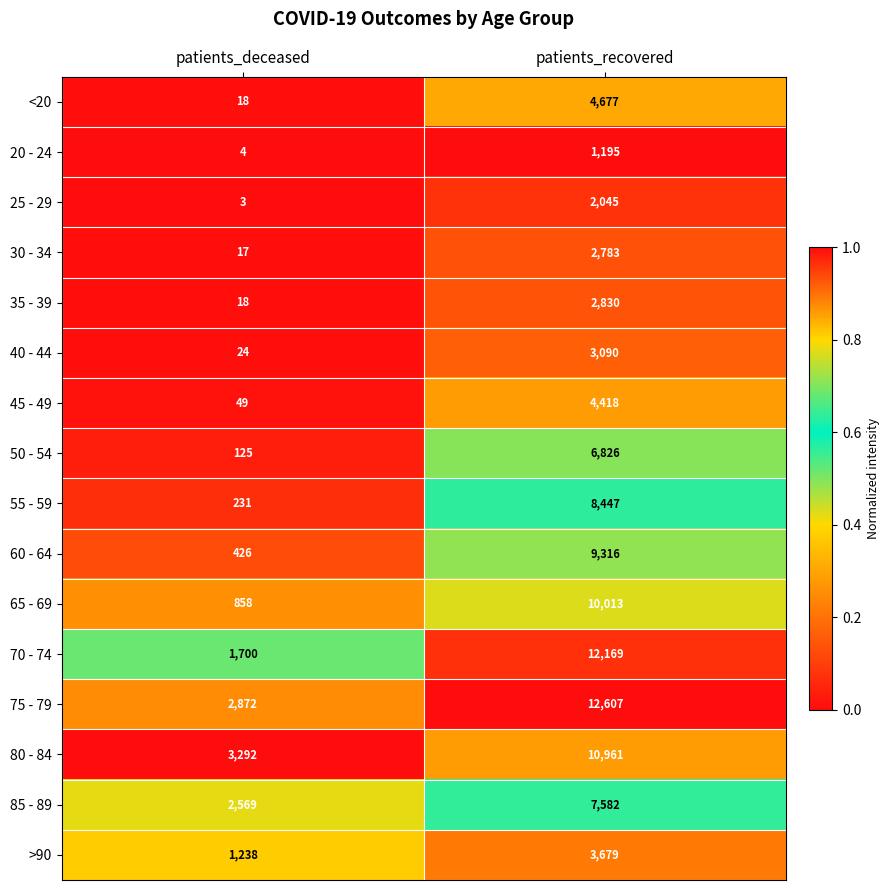

How many data points does each series have?

2